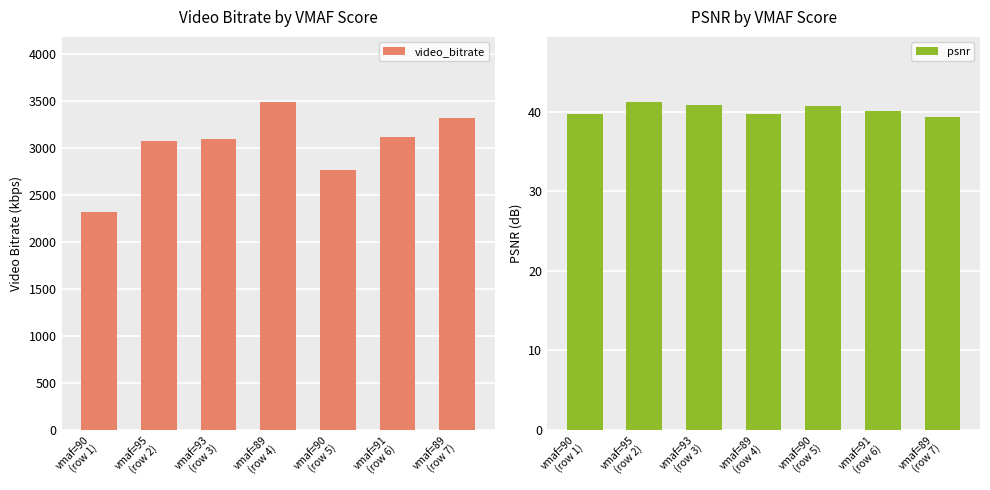

What is the difference between the second highest and minimum values in the psnr series?

1.5